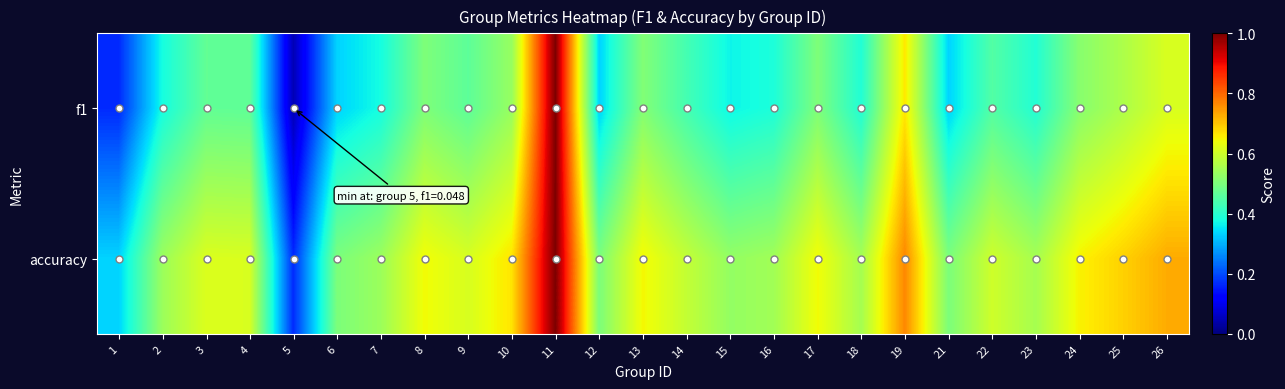

What is the spread (max minus min) of values at 14?

0.2